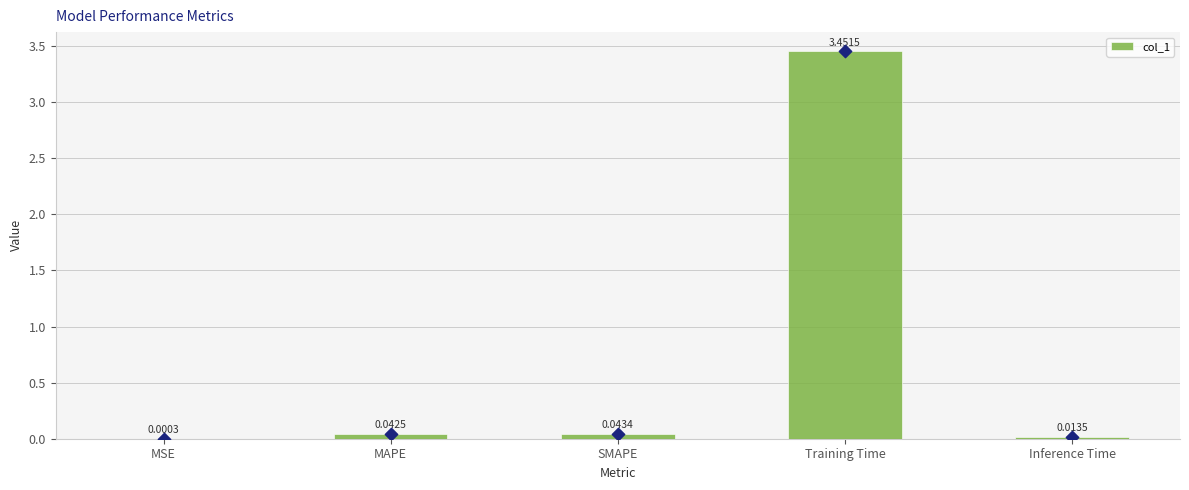

Between MAPE and SMAPE, which is larger?

SMAPE